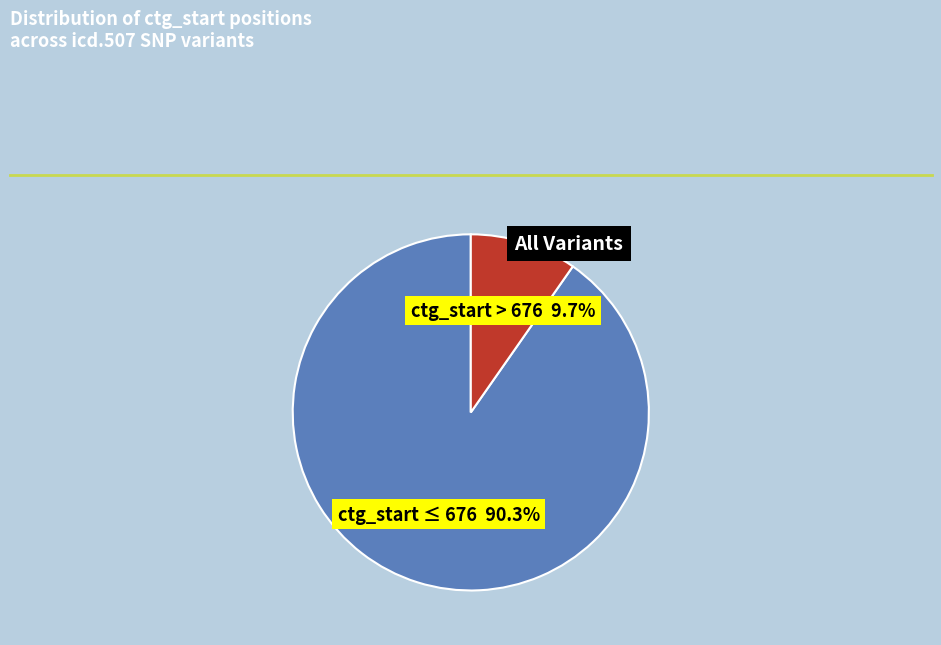

Does any single category account for the majority?

Yes